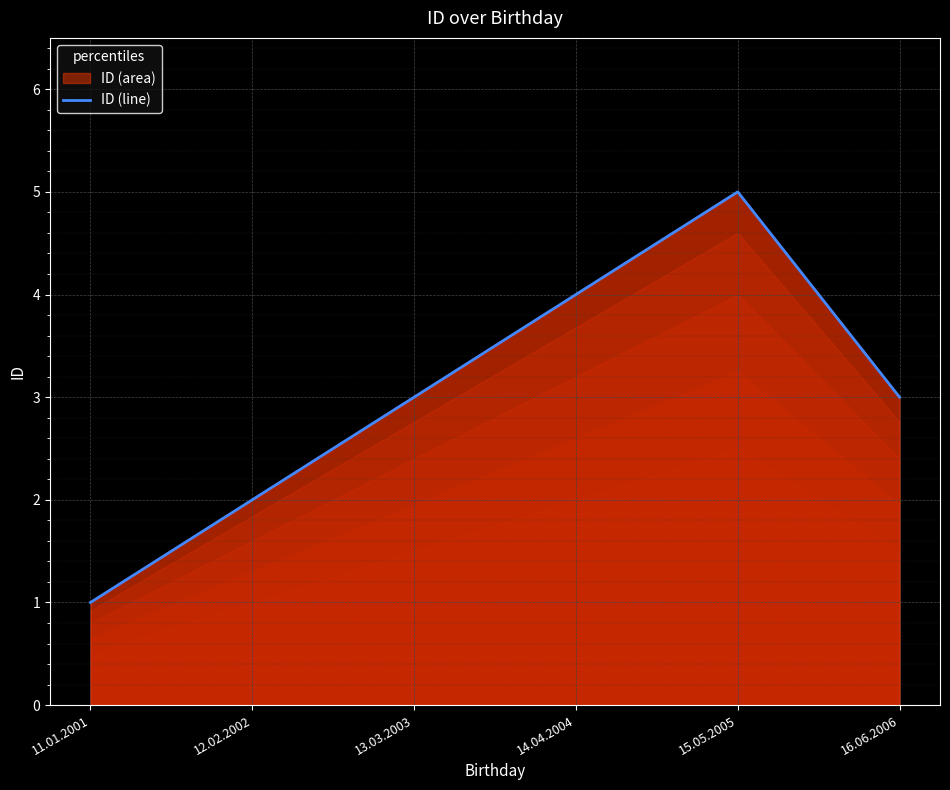

The chart shows a value of 6 at 14.04.2004. True or false?

False